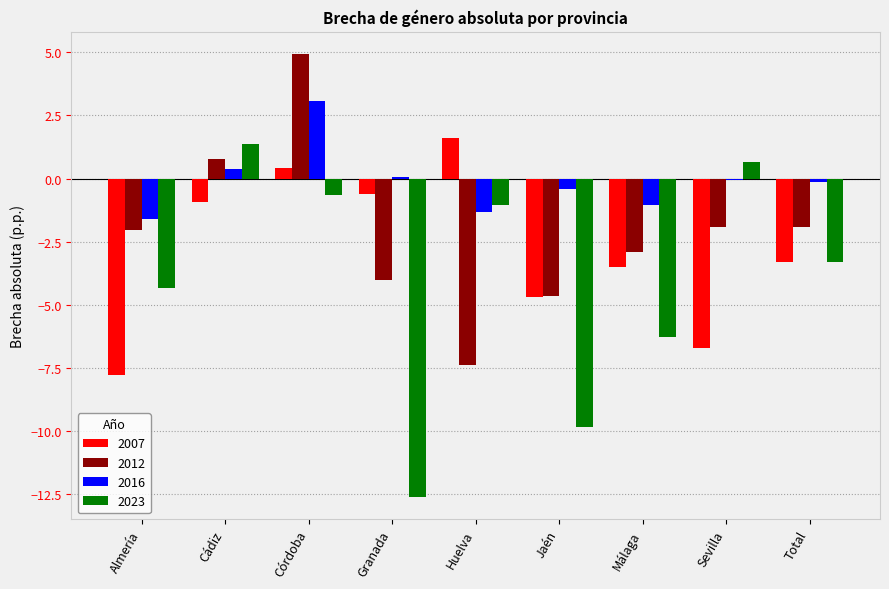

True or false: 2007 has a value of -1.3 at Málaga.

False